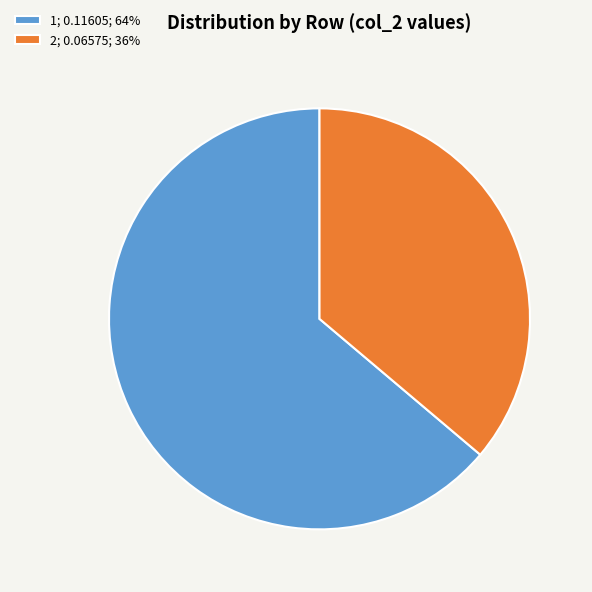

True or false: 2; 0.06575; 36% accounts for 36% of the total.

True